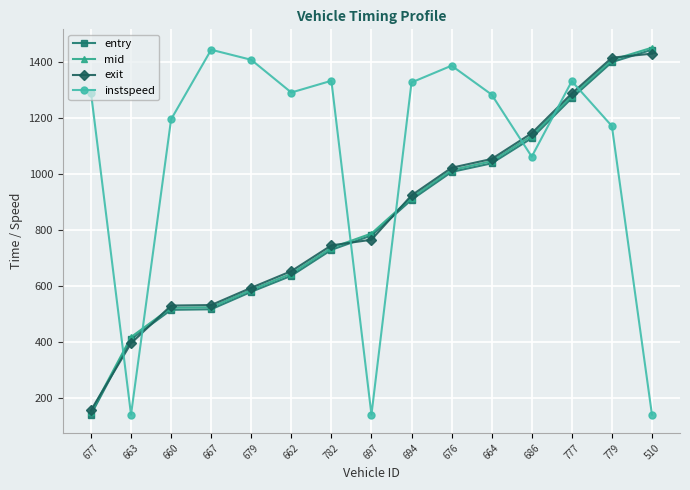

The value of exit at 679 is 237.8. True or false?

False